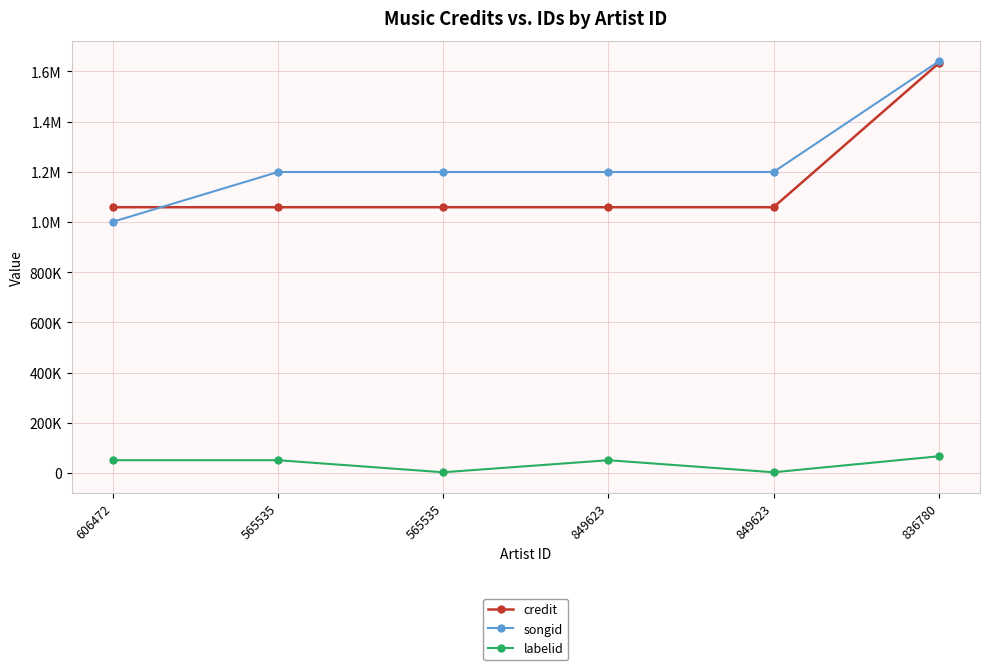

What is the lowest value of the credit series?

1058701